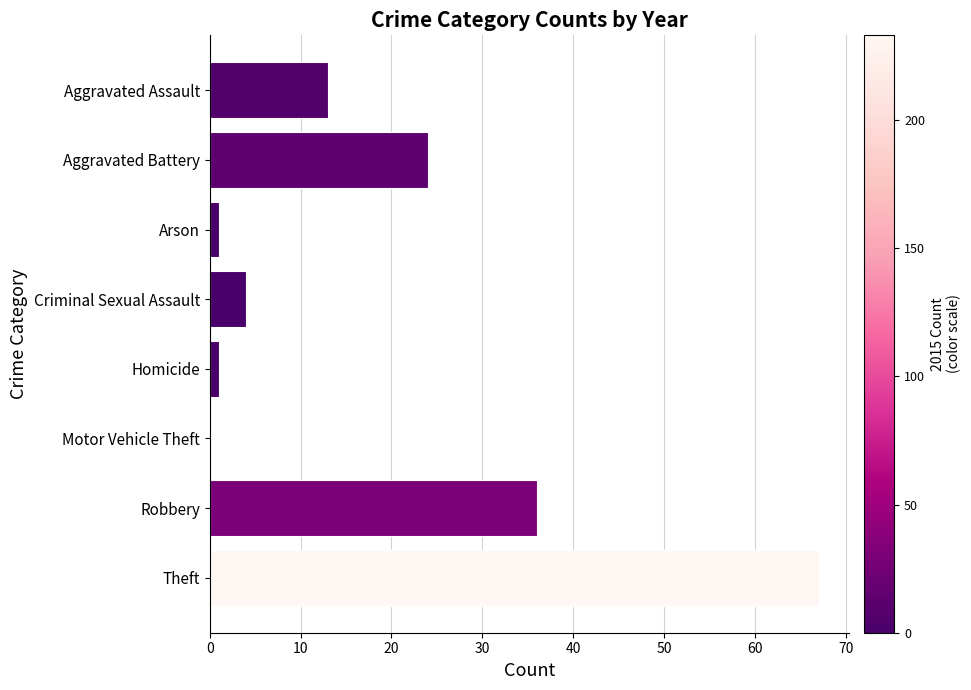

At which label is the value closest to 33?

Robbery